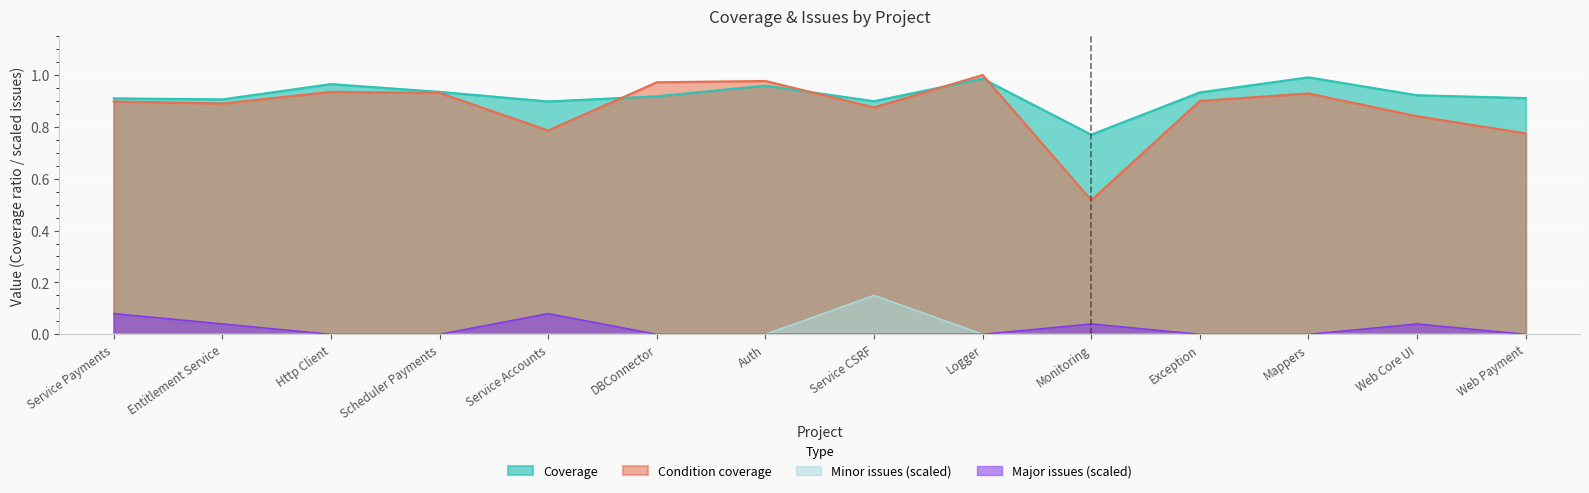

What is the minimum value for Coverage?

0.8